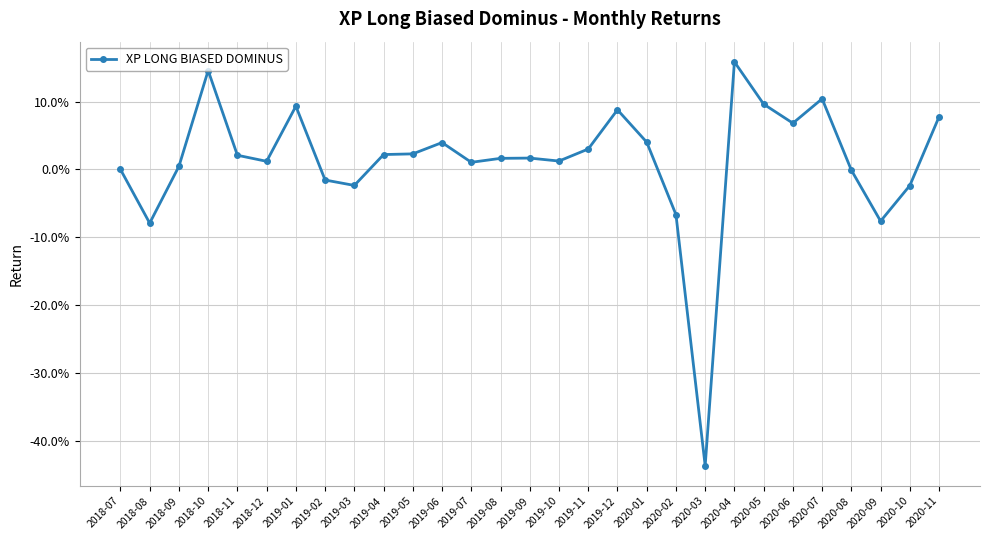

What is the minimum value shown in the chart?

-0.4